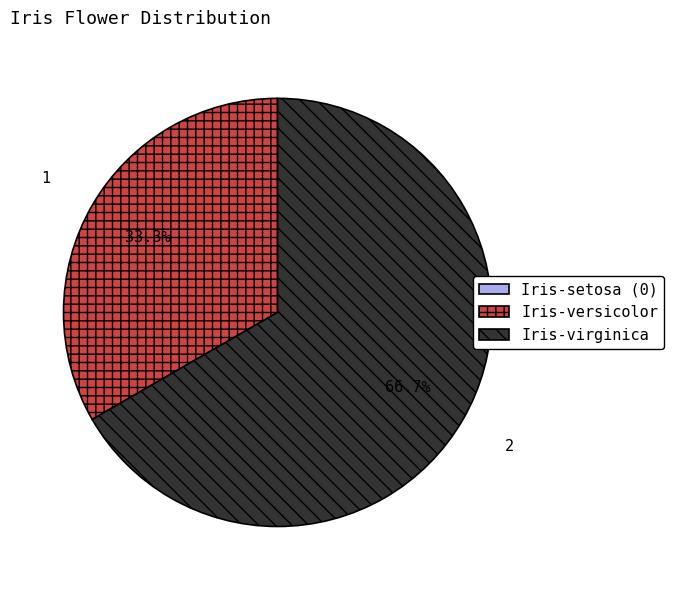

To the nearest percent, what is the difference between the largest and smallest slice percentages?

33%